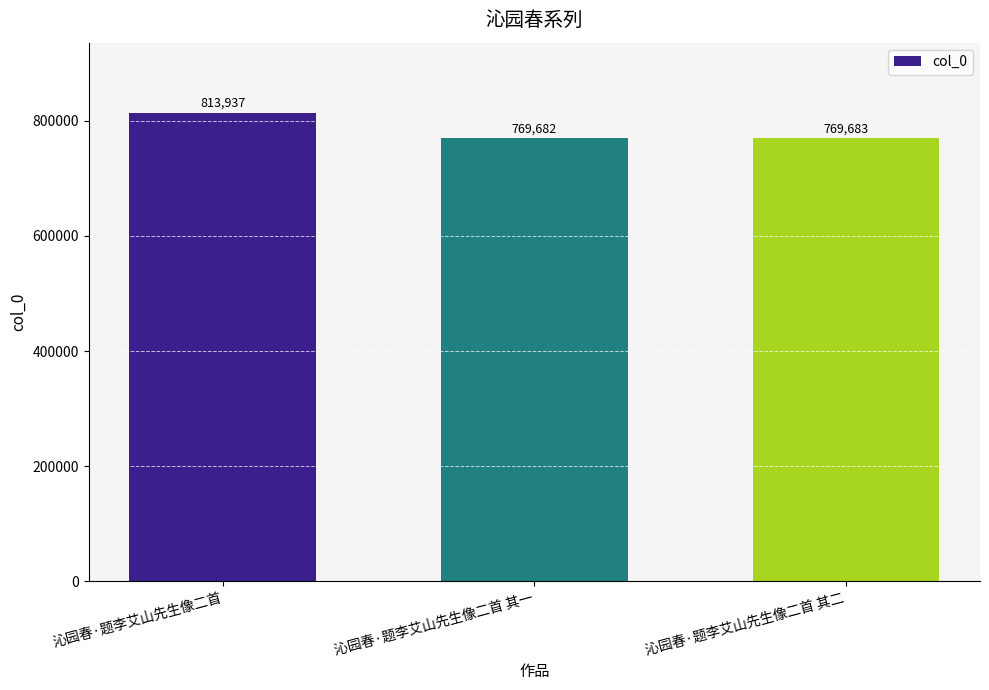

What is the change in value from 沁园春·题李艾山先生像二首 to 沁园春·题李艾山先生像二首 其一?

-44255